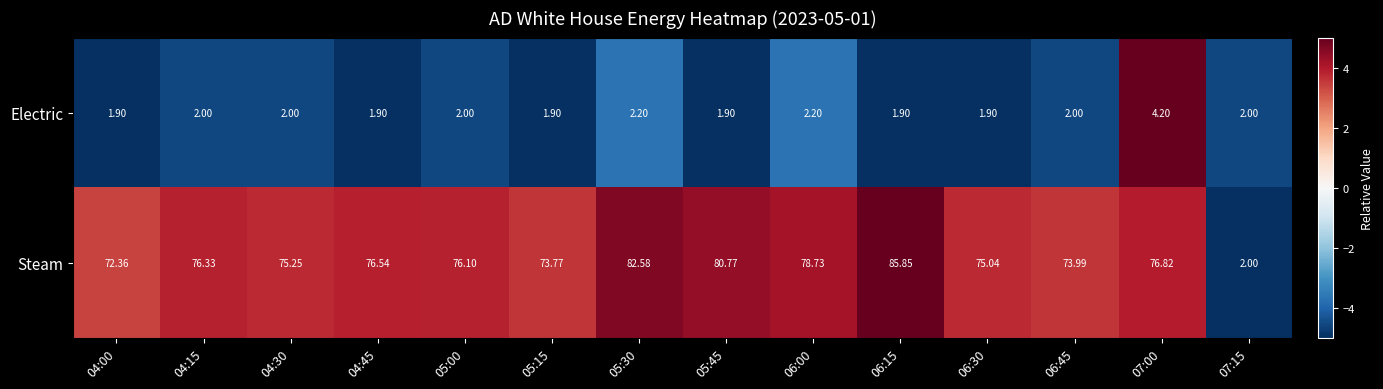

At which category is the sum across all series the highest?

06:15